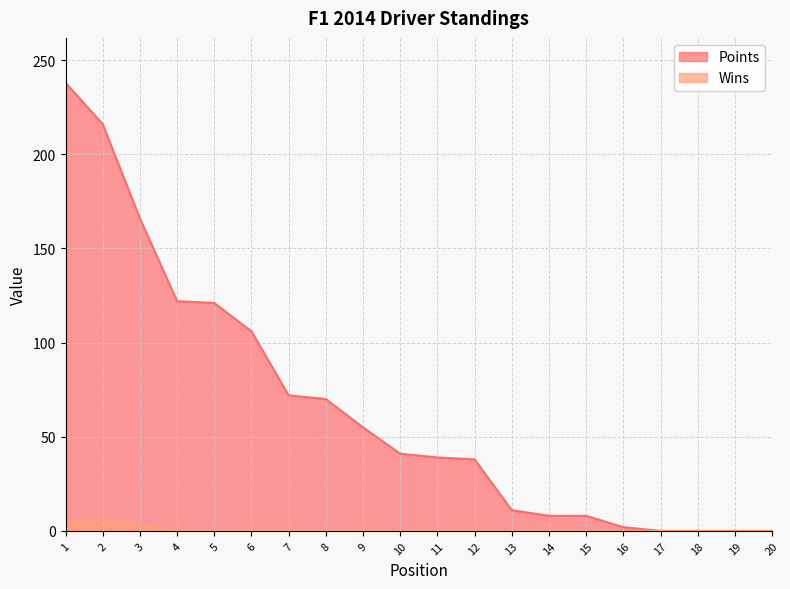

How many interior local peaks does the Wins series have?

1